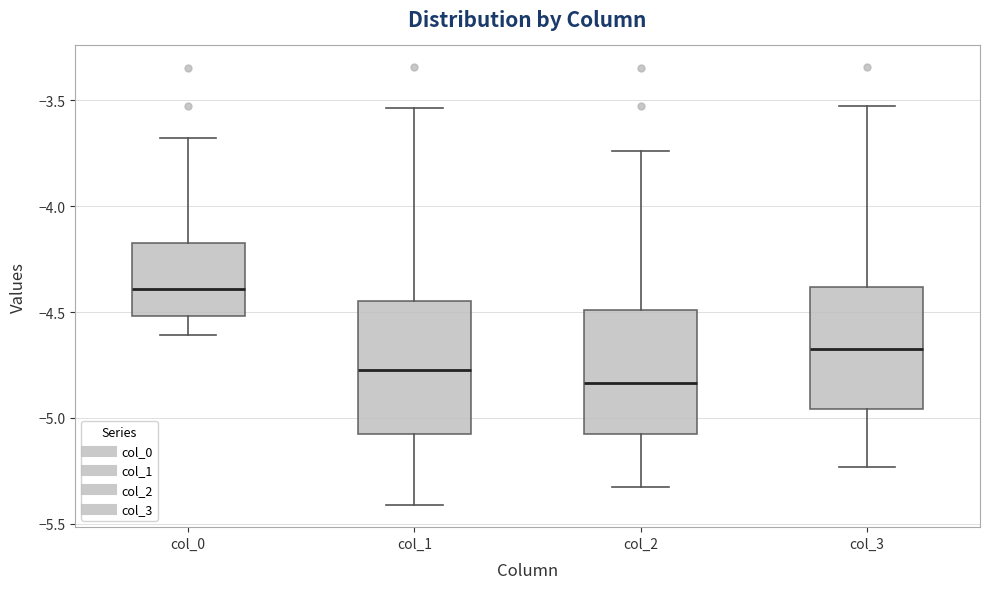

Reading left to right, transcribe this box plot: for each box, give where its median line is, the range the box spans, and where its two whiskers end, as read against the y-axis. The values are not printed on the chart, so give them approximately, as read against the axis.

col_0: median -4.40, box -4.50 to -4.15, whiskers -4.60 to -3.70
col_1: median -4.75, box -5.10 to -4.45, whiskers -5.40 to -3.55
col_2: median -4.85, box -5.05 to -4.50, whiskers -5.35 to -3.75
col_3: median -4.65, box -4.95 to -4.40, whiskers -5.25 to -3.55